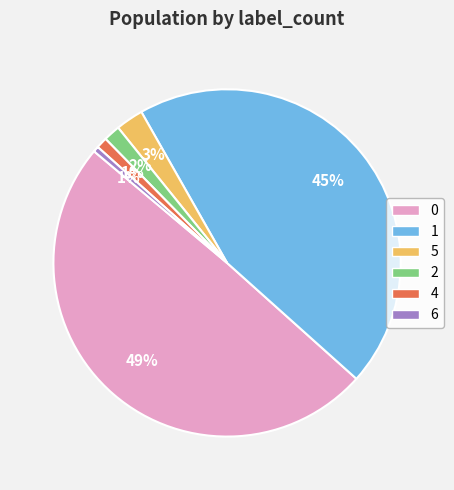

Does 6 represent more than half of the total?

No